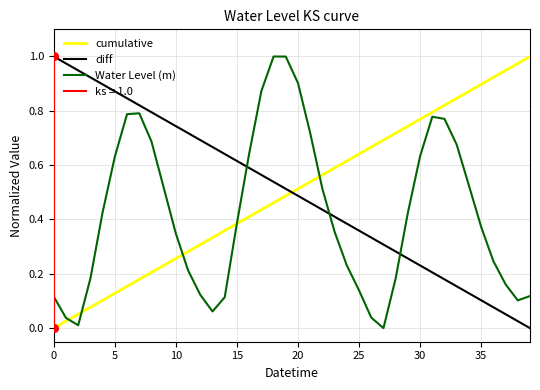

Which series contains the lowest Y value?

cumulative